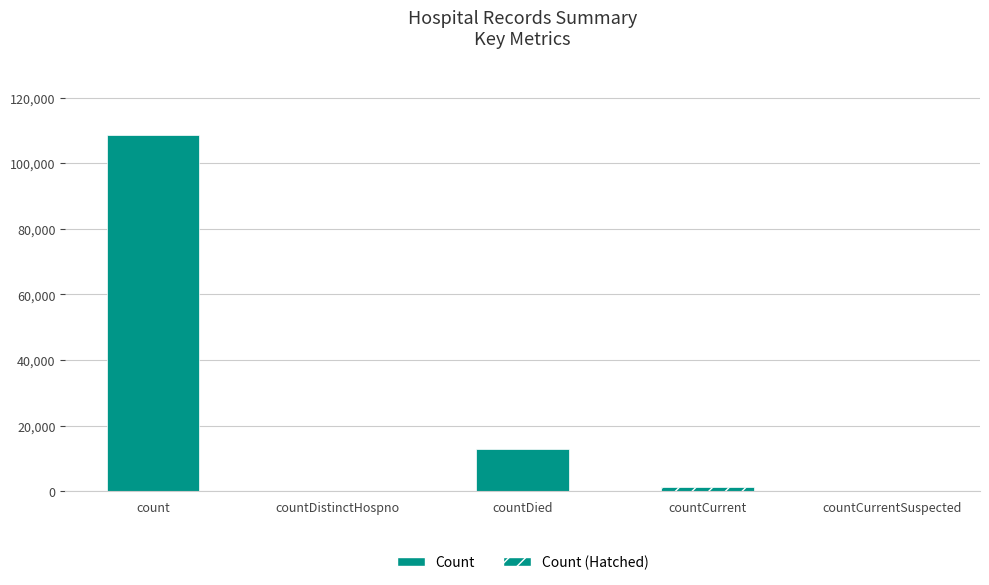

What is the value of the 4th bar from the left?

1371